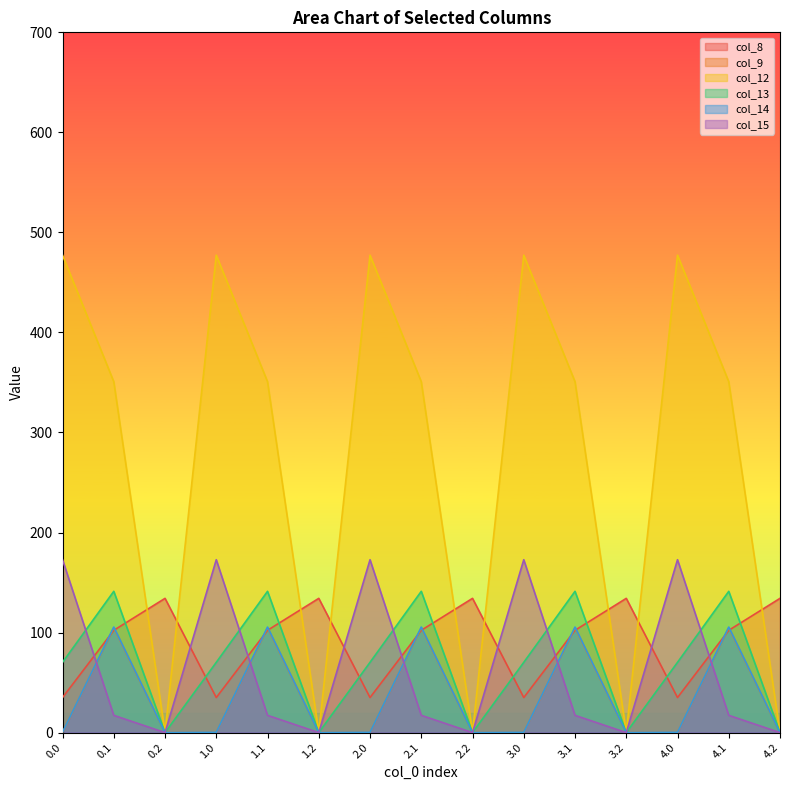

List the labels in order of col_9 value, smallest first.

0.0, 0.2, 1.0, 1.2, 2.0, 2.2, 3.0, 3.2, 4.0, 4.2, 0.1, 1.1, 2.1, 3.1, 4.1